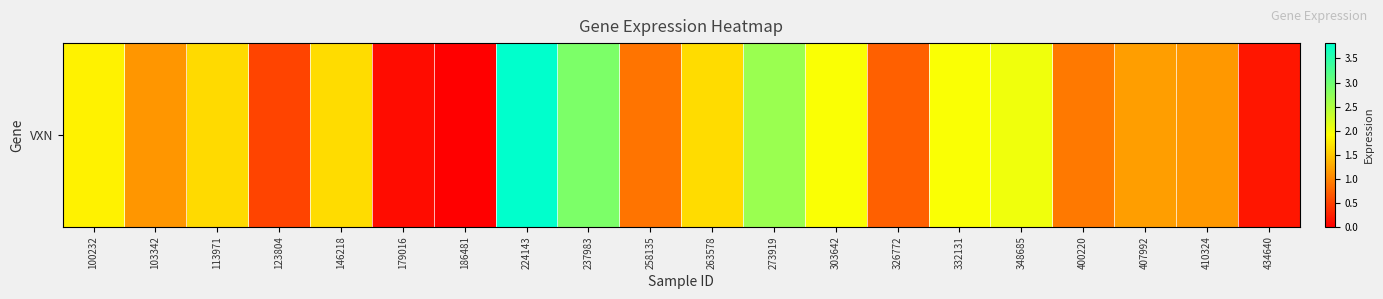

The value at 123804 is 0.5. True or false?

True